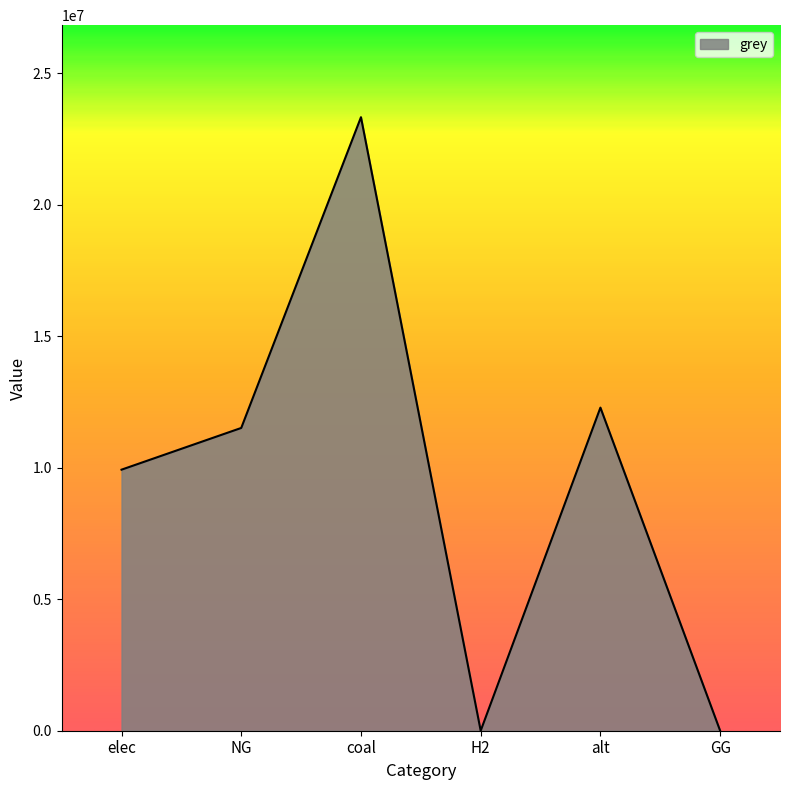

What is the average value?

9510769.1